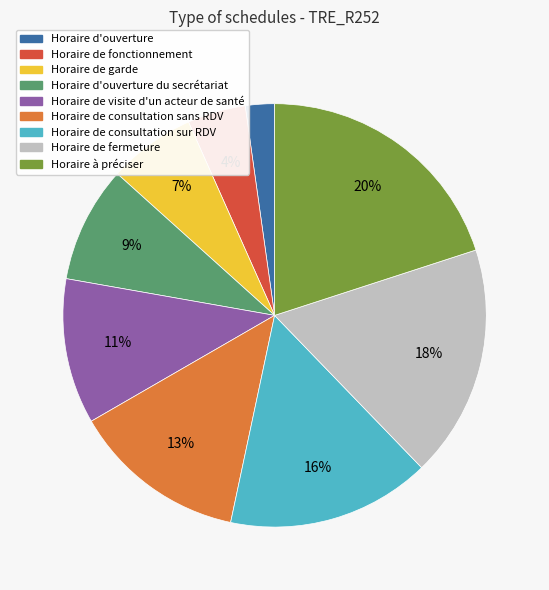

To the nearest percent, what is the average slice percentage?

11%